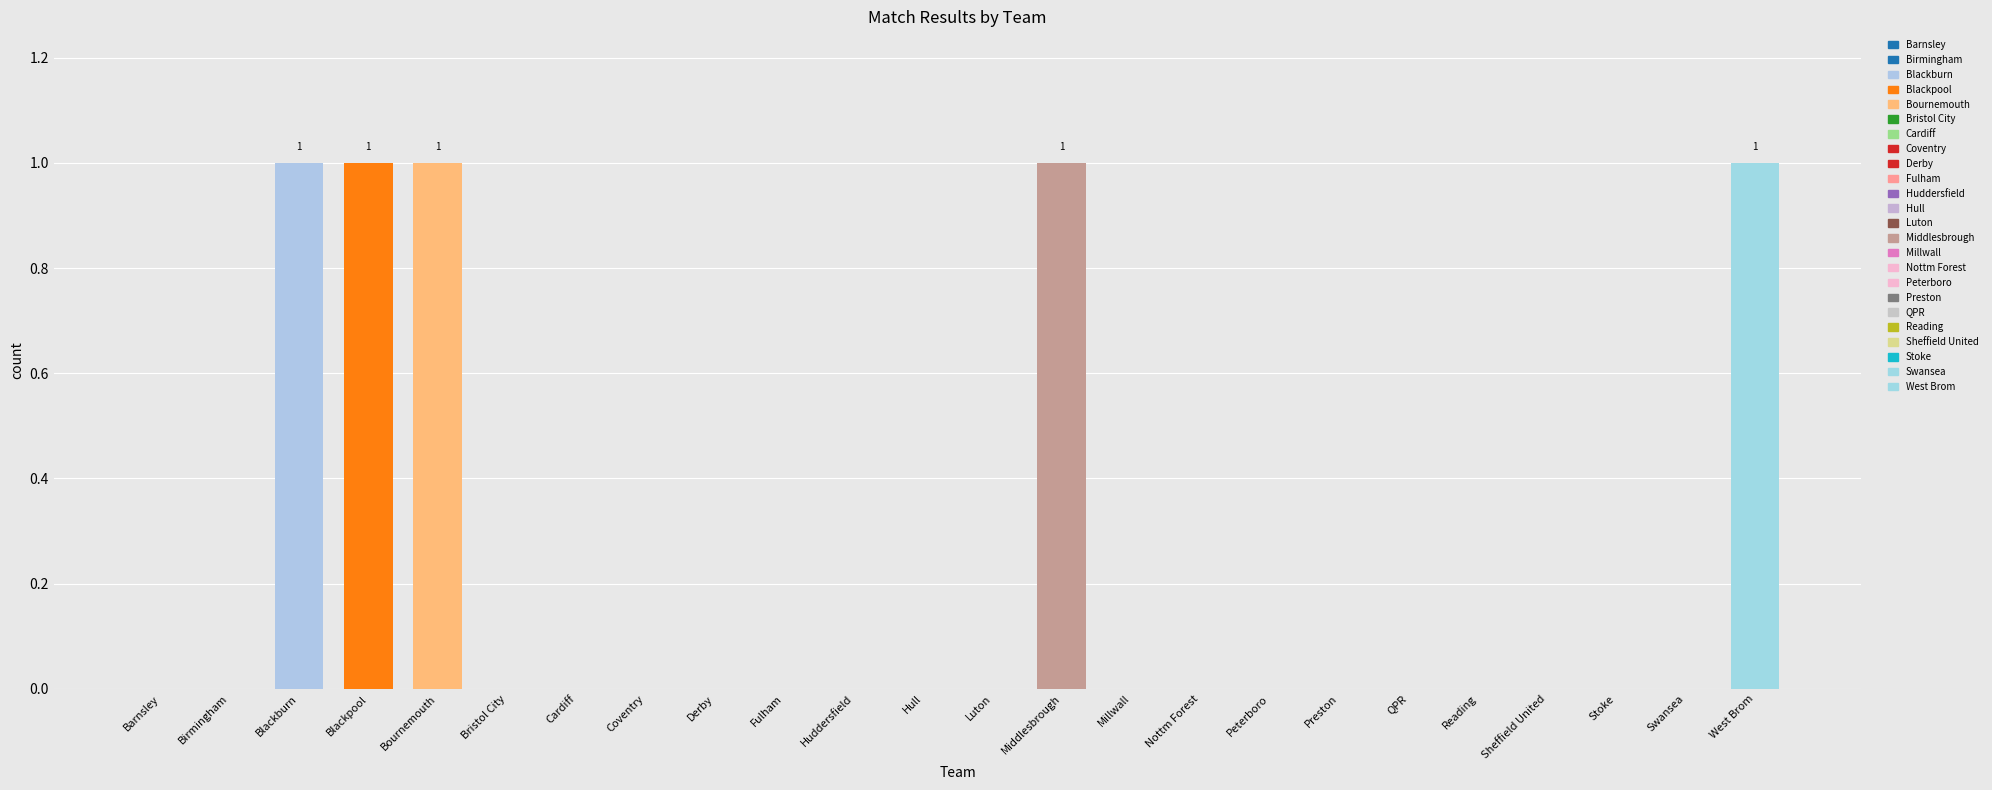

What is the sum of all values?

5